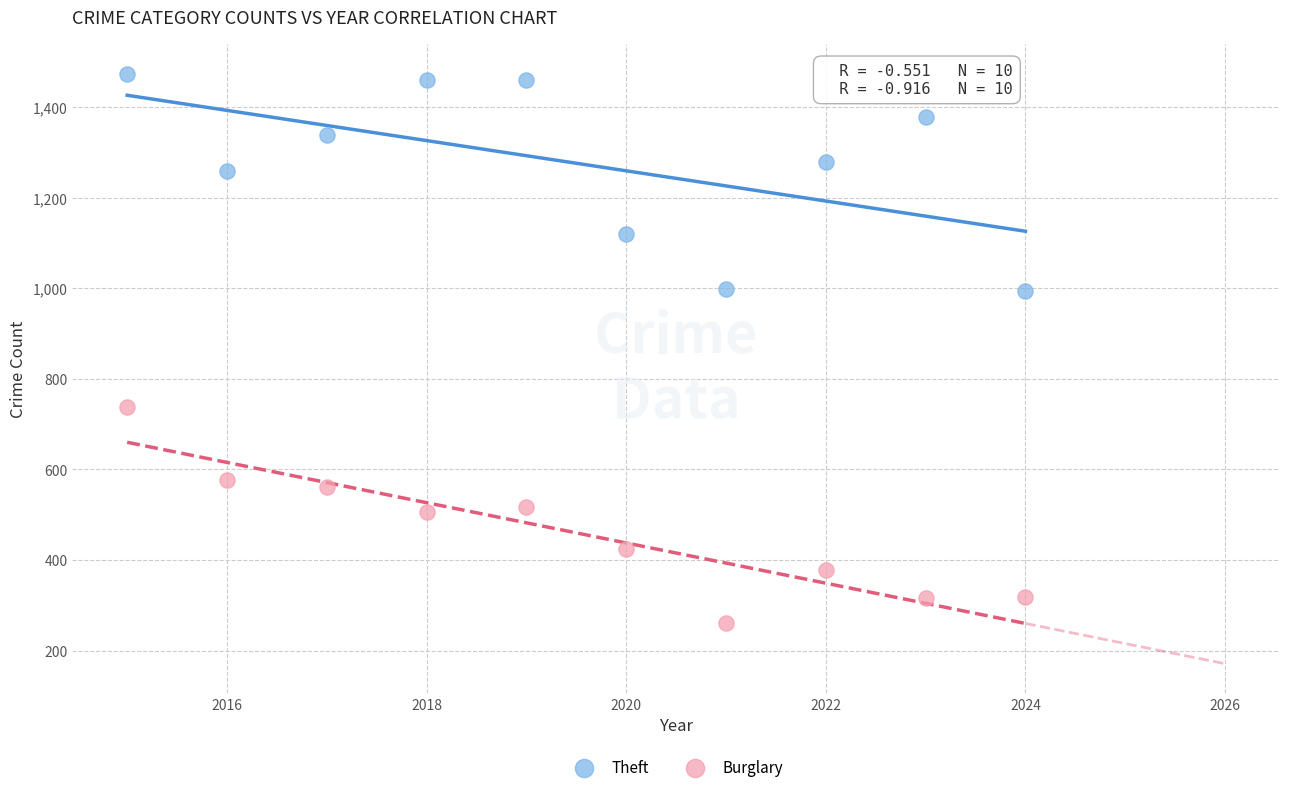

Across all data points, what is the range of Y values (max minus min)?

1213